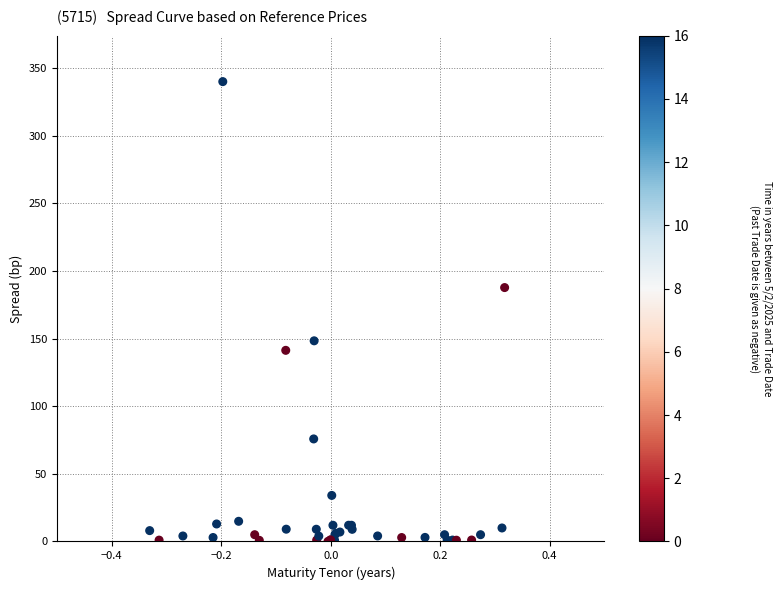

What Y value in the scatter plot is closest to 170?

187.7